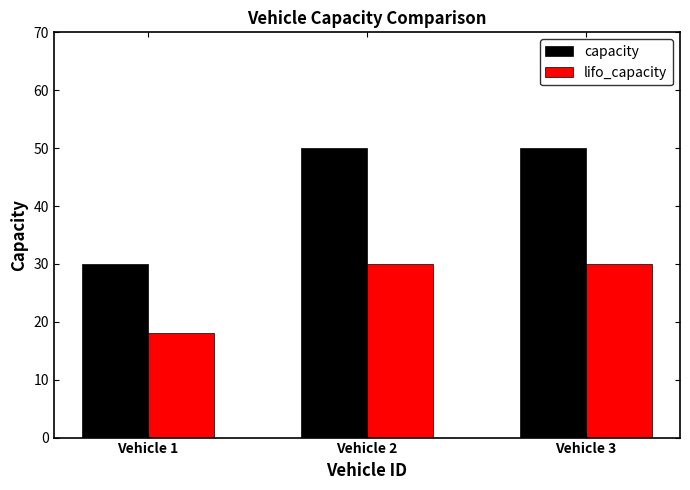

What is the average value of the capacity series?

43